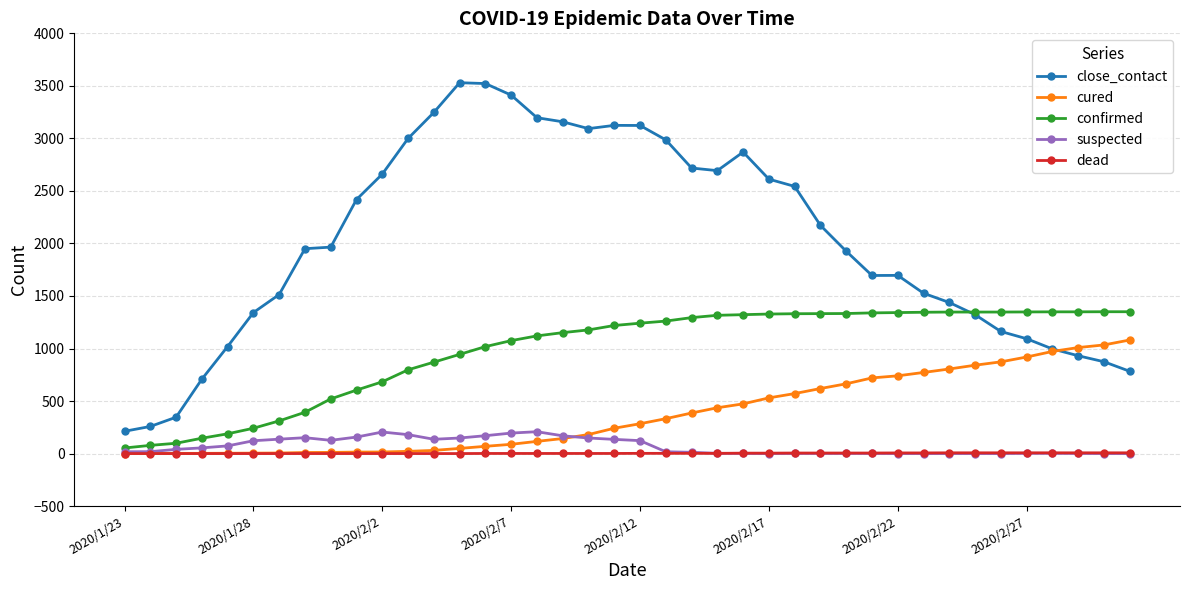

At how many categories does at least one series exceed 1880?

22